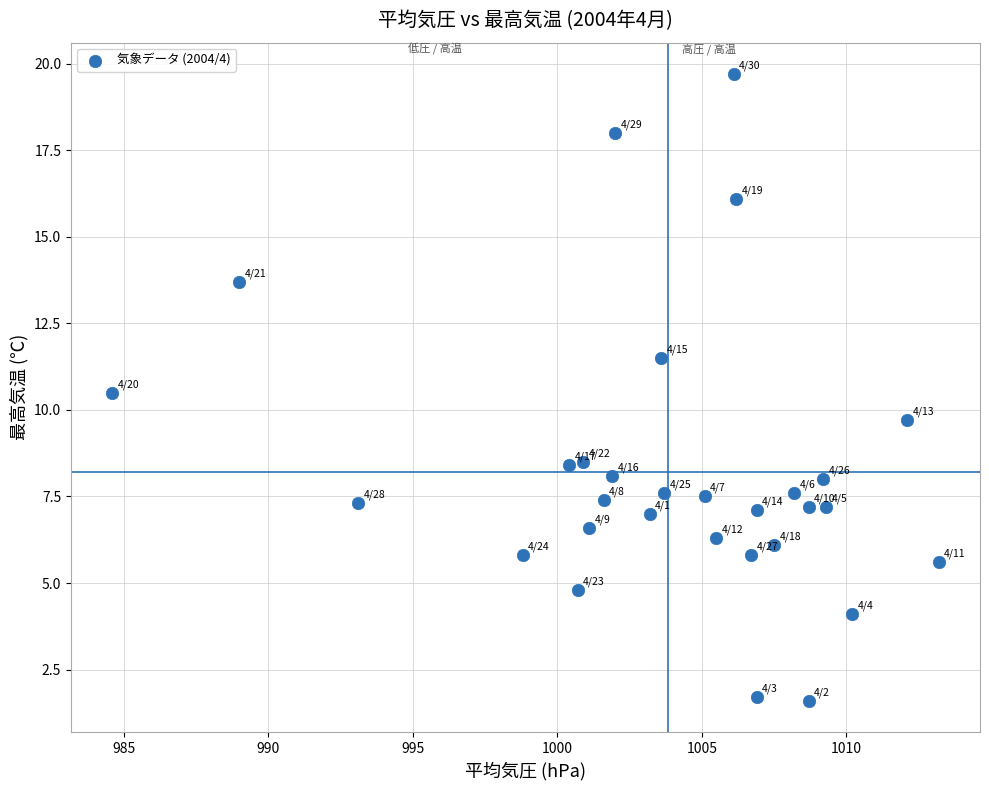

What is the range of X values (max minus min)?

28.6